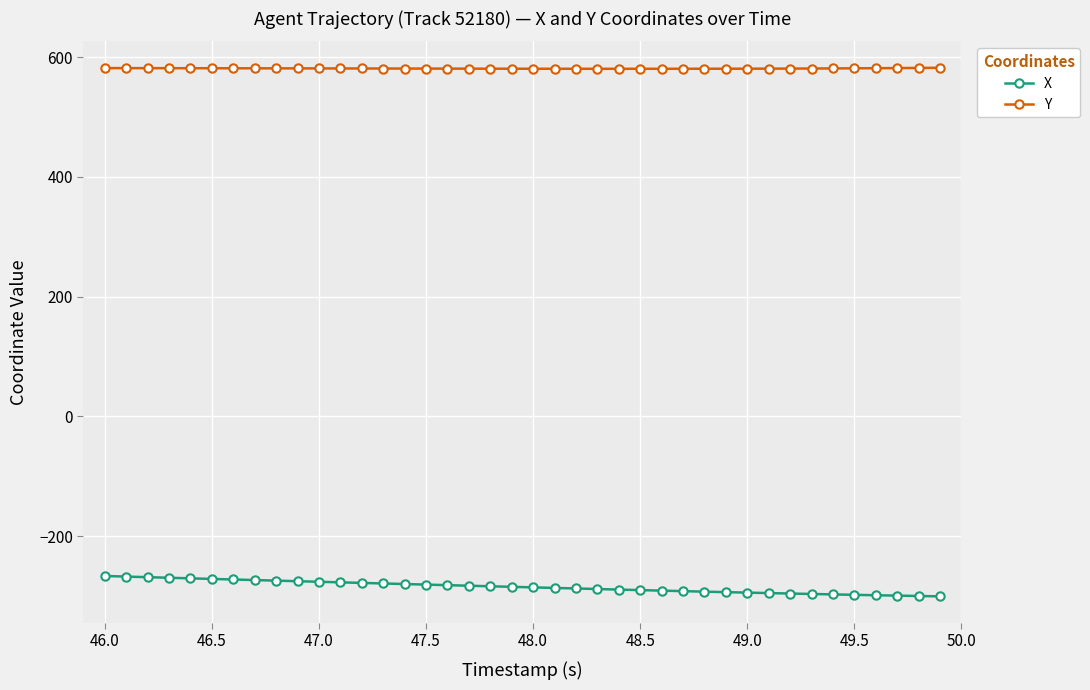

True or false: X and Y intersect in this chart.

False